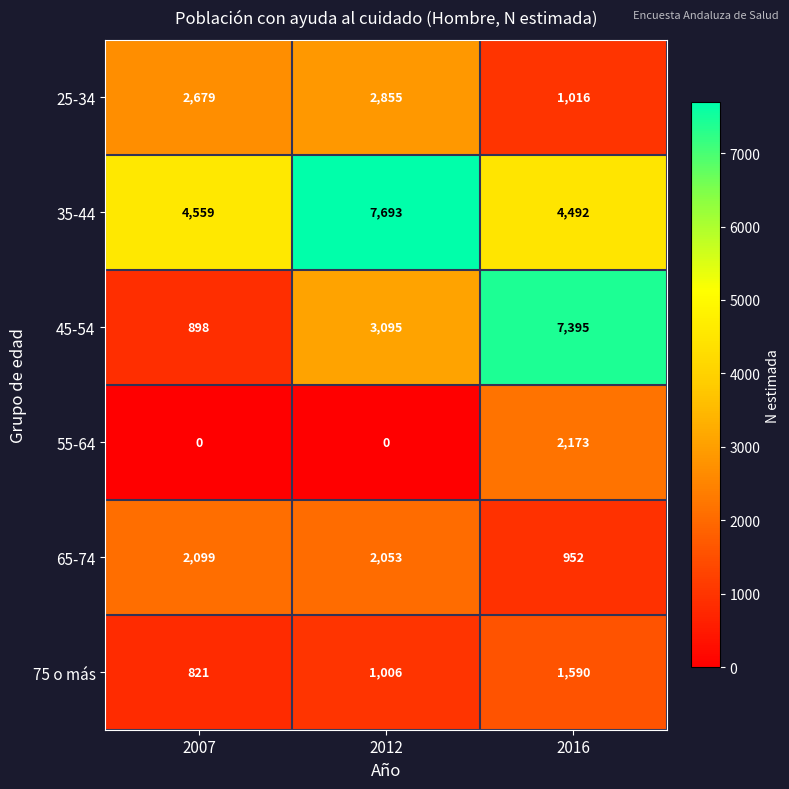

Which series changed the most between 2007 and 2012?

35-44